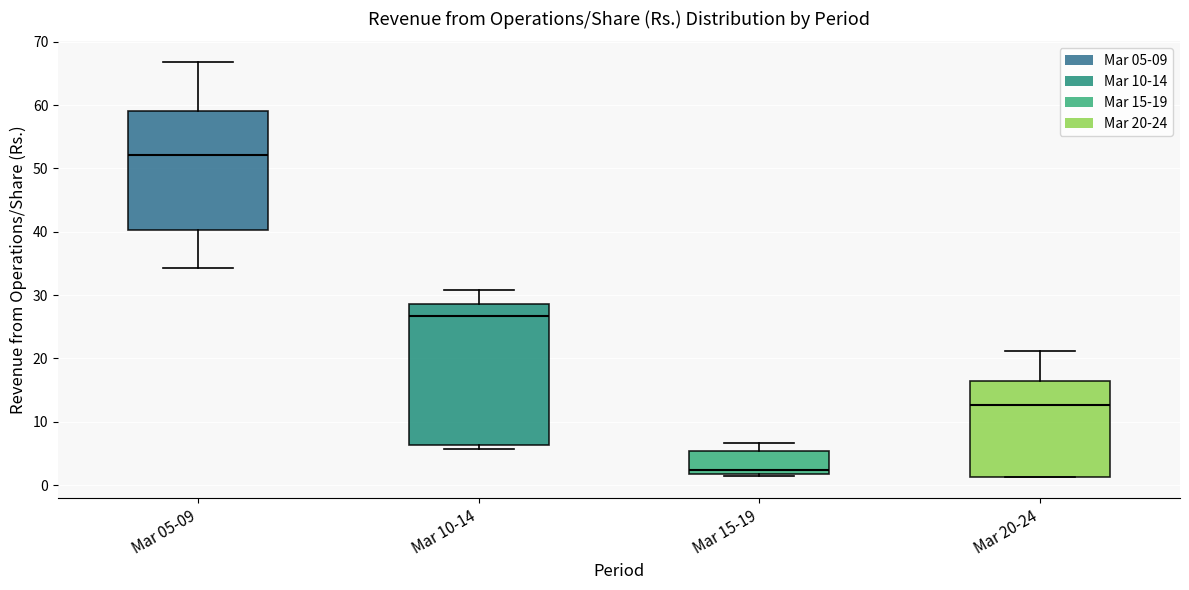

Where is the upper edge of the box for Mar 20-24 on the y-axis? The values are not printed on the chart, so give them approximately, as read against the axis.

16